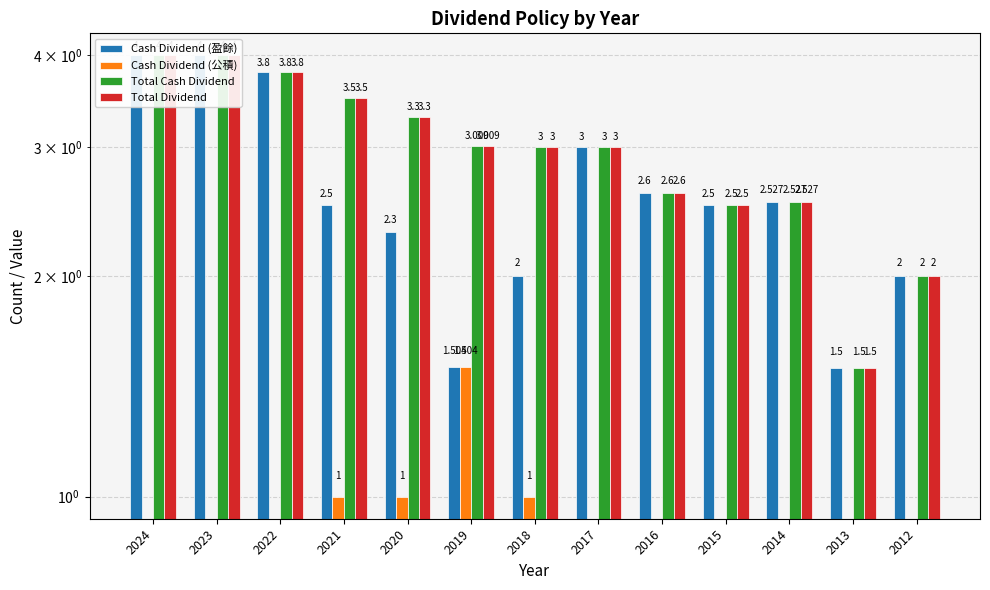

Which series has the widest spread of values?

Cash Dividend (盈餘)